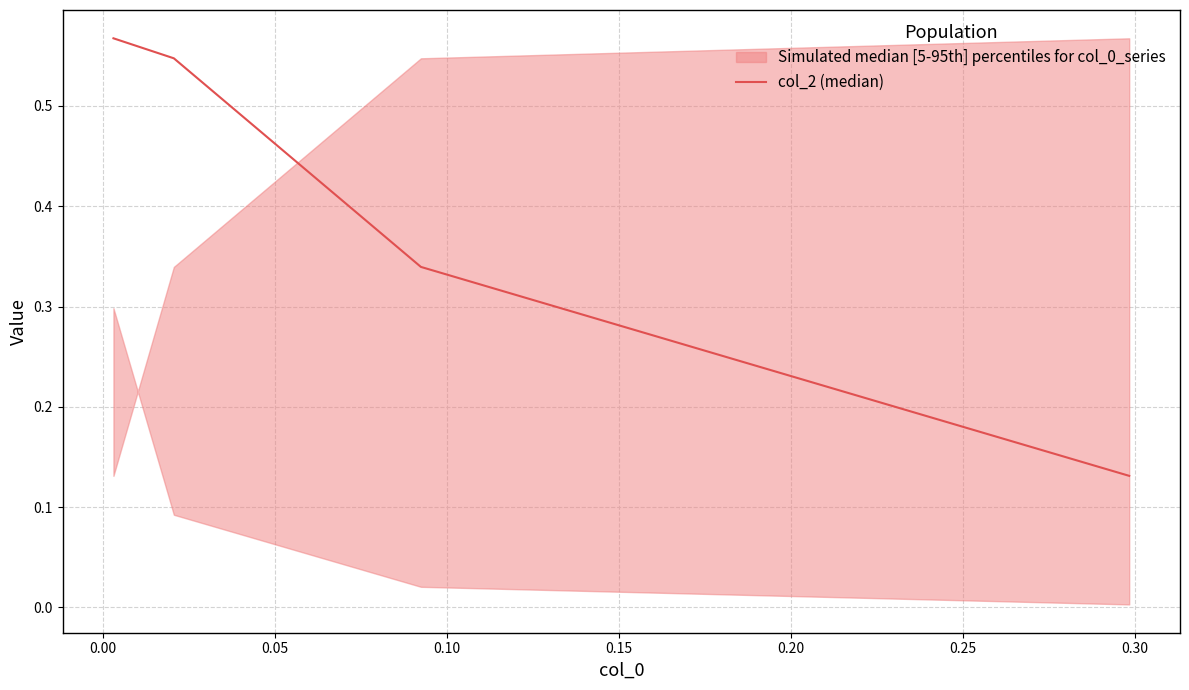

What is the sum of the values at 0.10 and 0.05?

1.1